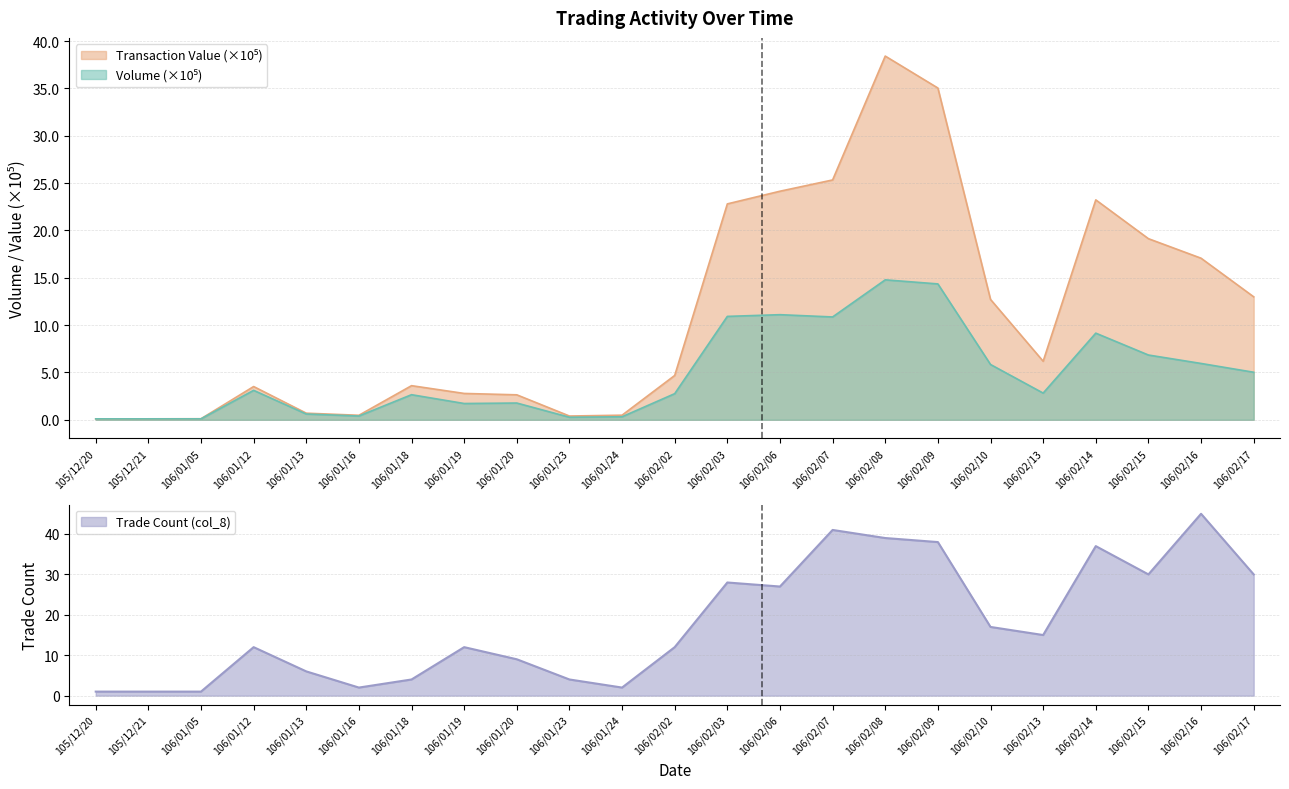

What is the minimum value shown in the chart?

0.1